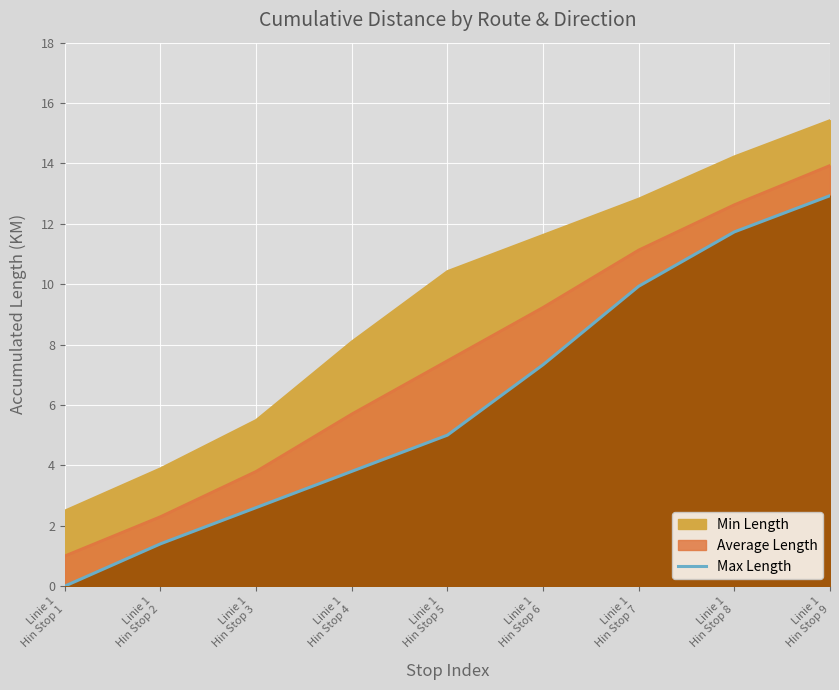

The chart shows a value of 1.1 at Linie 1
Hin Stop 3. True or false?

False